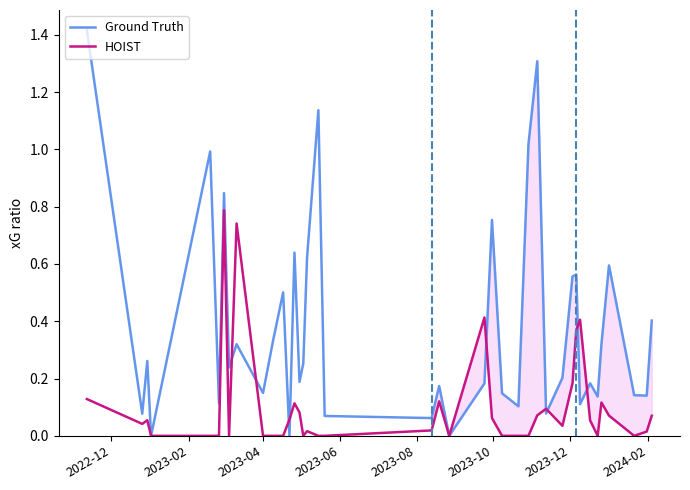

How many distinct data groups are displayed?

2